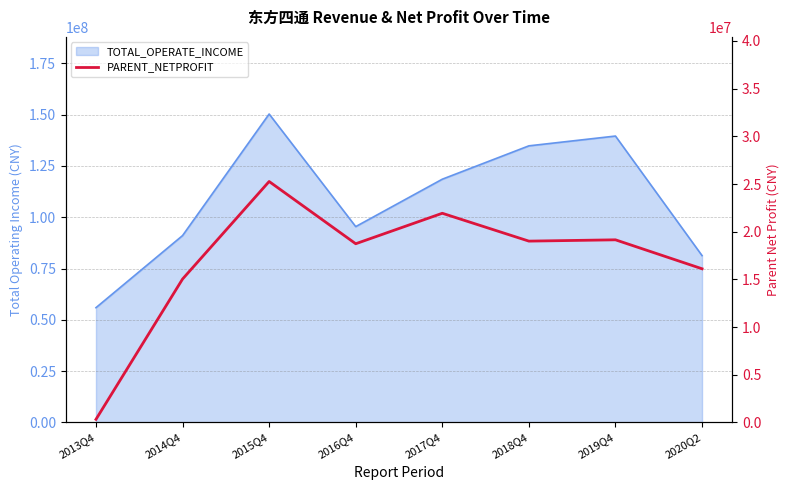

At which category does the data reach its first local peak?

2015Q4